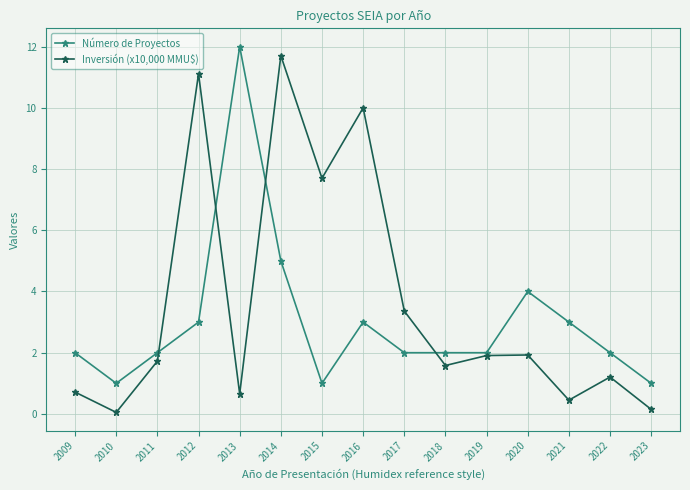

Reading right to left, transcribe all the data shown in this chart.

Número de Proyectos: 2023=1.0	2022=2.0	2021=3.0	2020=4.0	2019=2.0	2018=2.0	2017=2.0	2016=3.0	2015=1.0	2014=5.0	2013=12.0	2012=3.0	2011=2.0	2010=1.0	2009=2.0
Inversión (x10,000 MMU$): 2023=0.1	2022=1.2	2021=0.5	2020=1.9	2019=1.9	2018=1.6	2017=3.4	2016=10.0	2015=7.7	2014=11.7	2013=0.7	2012=11.1	2011=1.7	2010=0.1	2009=0.7